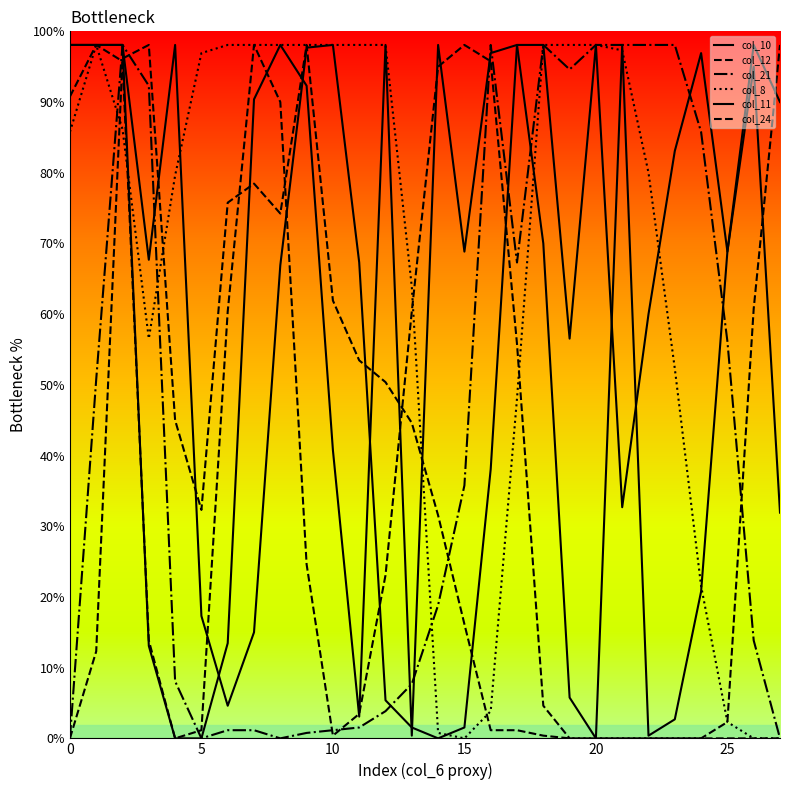

In col_10, how many points are higher than both neighbors (excluding endpoints)?

5